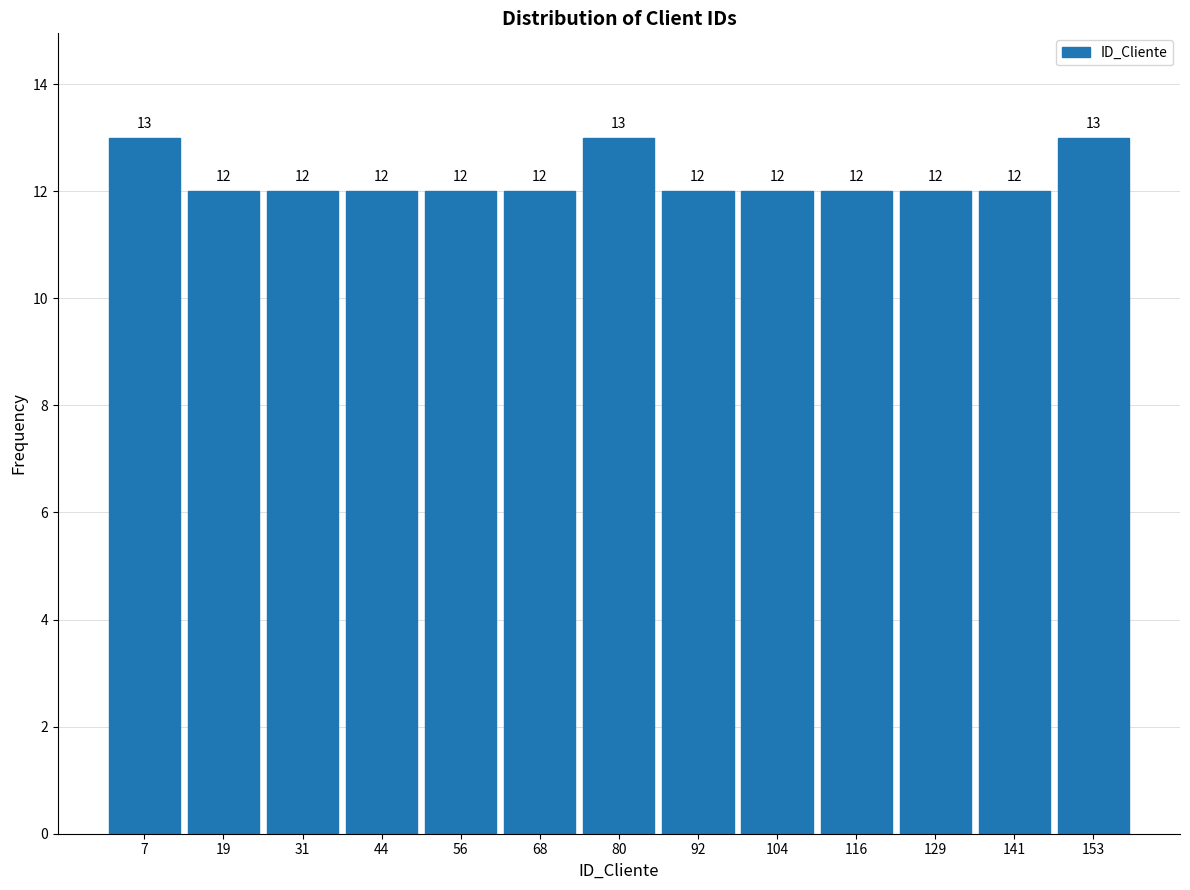

Reading left to right, transcribe this chart: for each bar, give the range it covers on the x-axis and its height. The bar edges are not printed on the chart, so give them approximately, as read against the axis.

2 to 14: 13
14 to 26: 12
26 to 38: 12
38 to 50: 12
50 to 62: 12
62 to 74: 12
74 to 86: 13
86 to 98: 12
98 to 110: 12
110 to 122: 12
122 to 134: 12
134 to 146: 12
146 to 160: 13